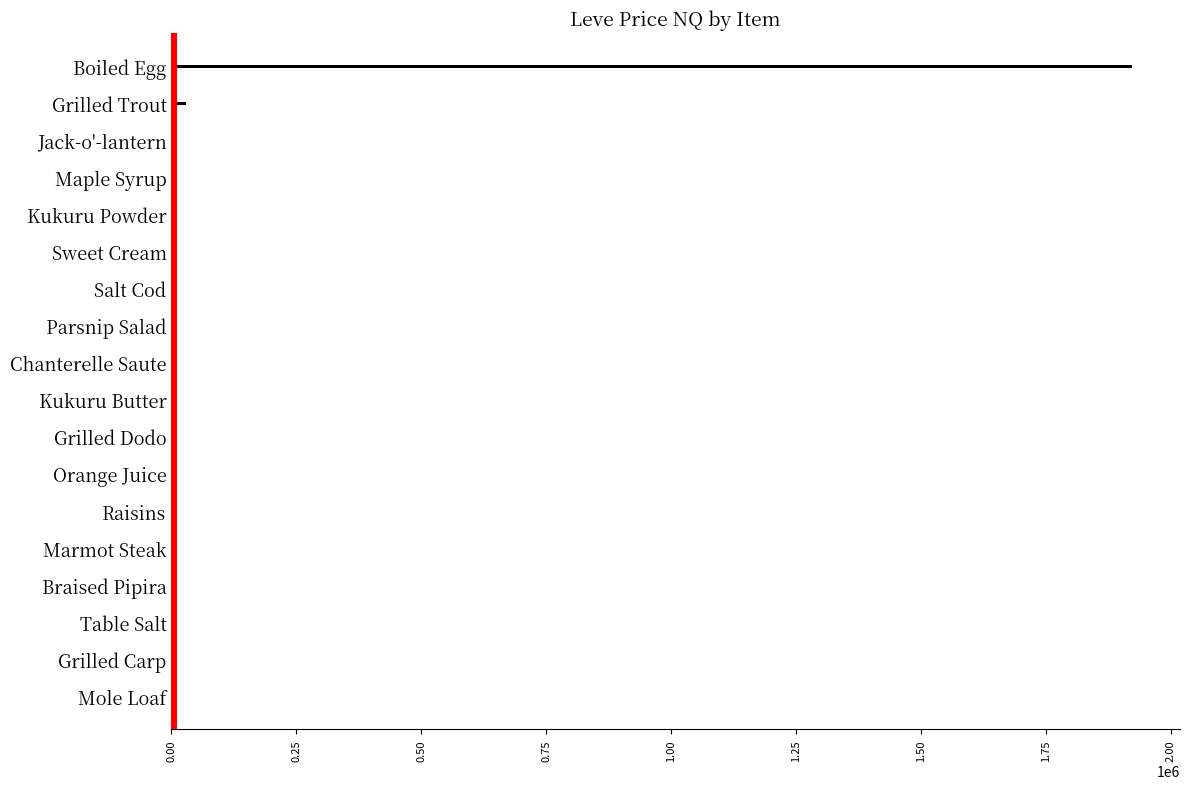

Count the number of categories in the chart.

18